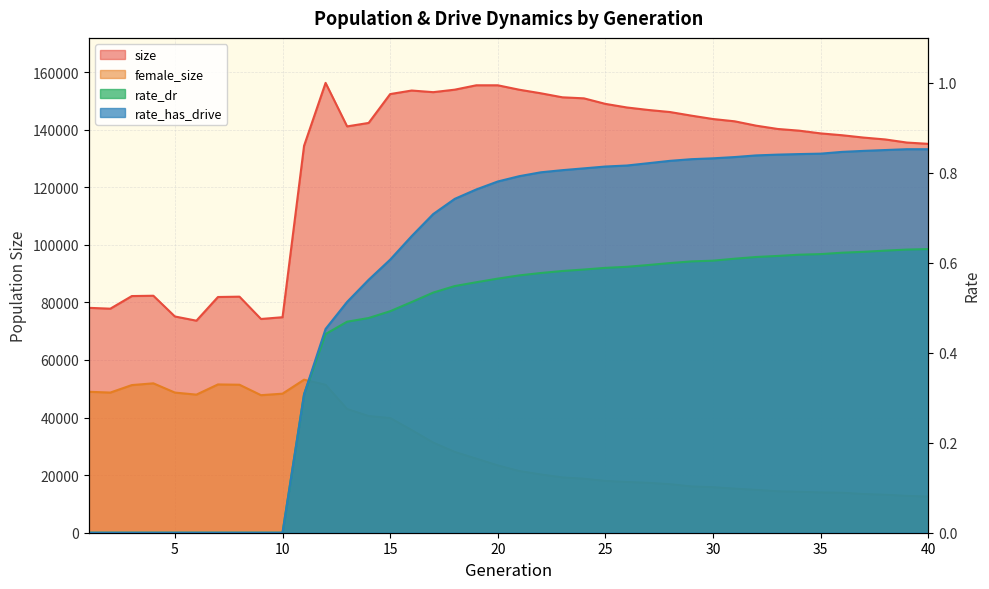

Reading left to right, extract all data points from this chart.

size: 78114.0	77819.0	82206.0	82315.0	75111.0	73651.0	81877.0	81995.0	74244.0	74855.0	134393.0	156252.0	141135.0	142340.0	152365.0	153593.0	153027.0	153891.0	155414.0	155412.0	153872.0	152635.0	151238.0	150881.0	148953.0	147702.0	146835.0	146122.0	144861.0	143690.0	142906.0	141390.0	140246.0	139653.0	138703.0	138059.0	137246.0	136604.0	135525.0	135072.0
female_size: 48956.0	48683.0	51283.0	51890.0	48677.0	47970.0	51506.0	51404.0	47776.0	48301.0	53155.0	51404.0	42990.0	40530.0	39844.0	35659.0	31315.0	28071.0	25747.0	23392.0	21428.0	20253.0	19218.0	18776.0	17997.0	17634.0	17341.0	16866.0	16089.0	15833.0	15327.0	14891.0	14411.0	14232.0	14007.0	13902.0	13445.0	13199.0	12818.0	12553.0
rate_dr: 0.0	0.0	0.0	0.0	0.0	0.0	0.0	0.0	0.0	0.0	0.3	0.4	0.5	0.5	0.5	0.5	0.5	0.5	0.6	0.6	0.6	0.6	0.6	0.6	0.6	0.6	0.6	0.6	0.6	0.6	0.6	0.6	0.6	0.6	0.6	0.6	0.6	0.6	0.6	0.6
rate_has_drive: 0.0	0.0	0.0	0.0	0.0	0.0	0.0	0.0	0.0	0.0	0.3	0.5	0.5	0.6	0.6	0.7	0.7	0.7	0.8	0.8	0.8	0.8	0.8	0.8	0.8	0.8	0.8	0.8	0.8	0.8	0.8	0.8	0.8	0.8	0.8	0.8	0.8	0.9	0.9	0.9